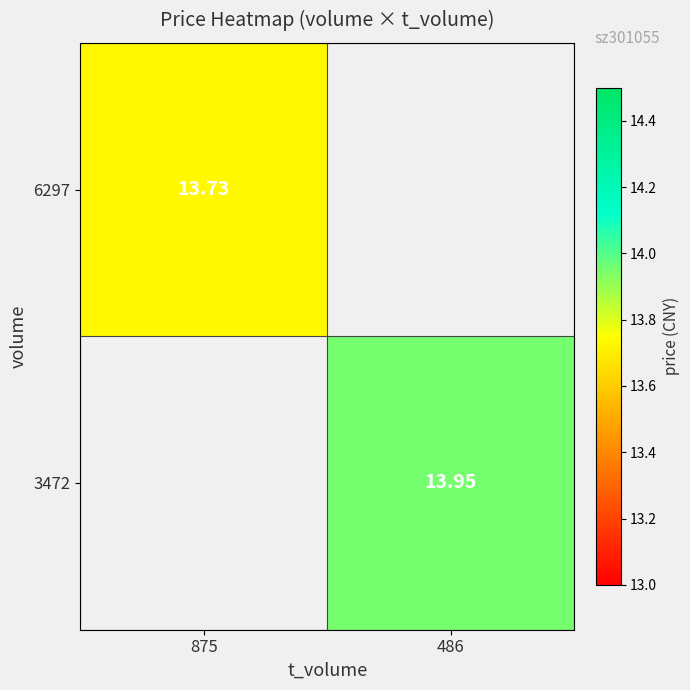

What is the greatest value displayed?

13.9